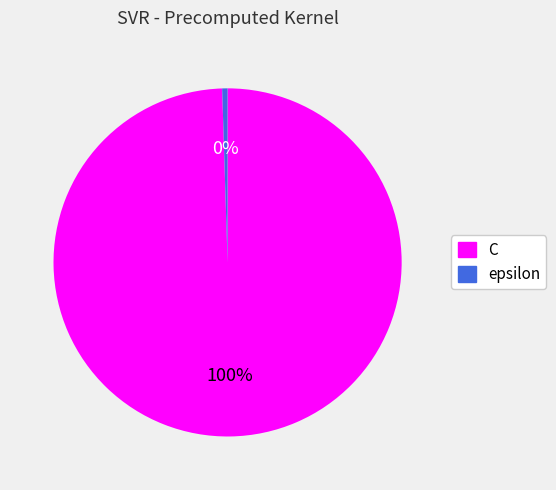

Rank the categories by value from highest to lowest.

C, epsilon